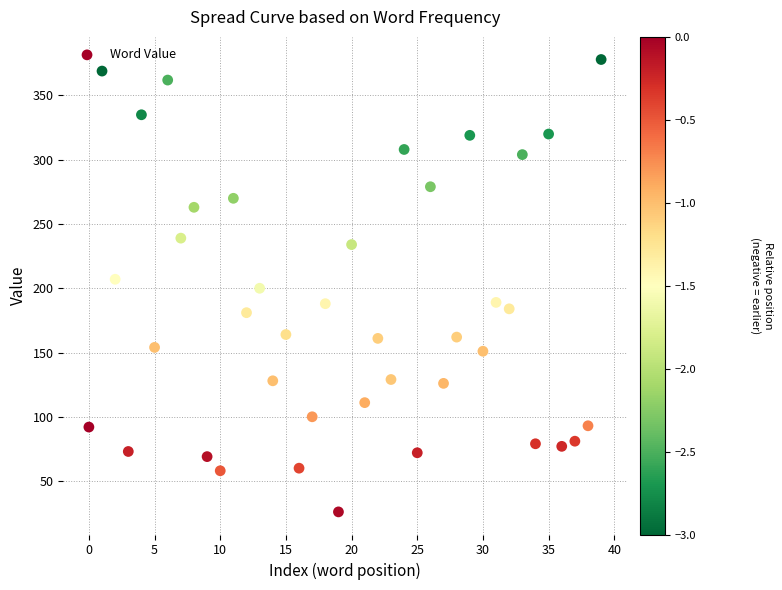

What is the range of Y values (max minus min)?

352